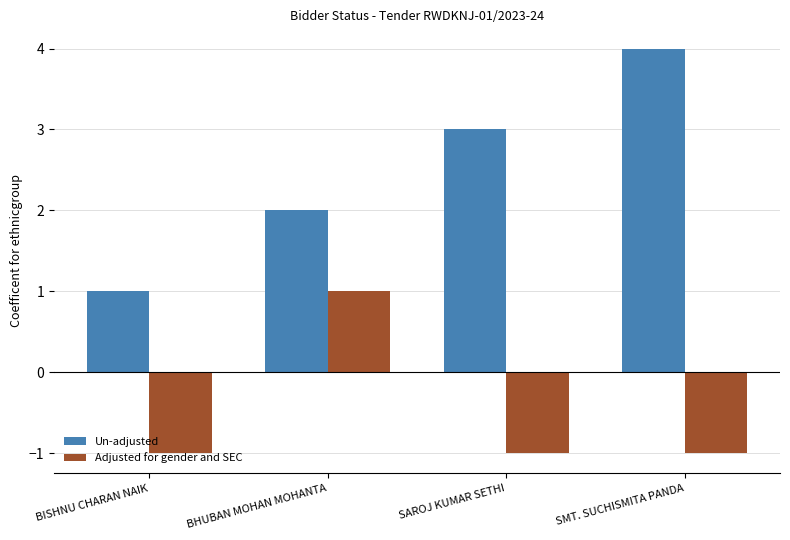

Are the bars grouped side by side (vs. stacked)?

Yes